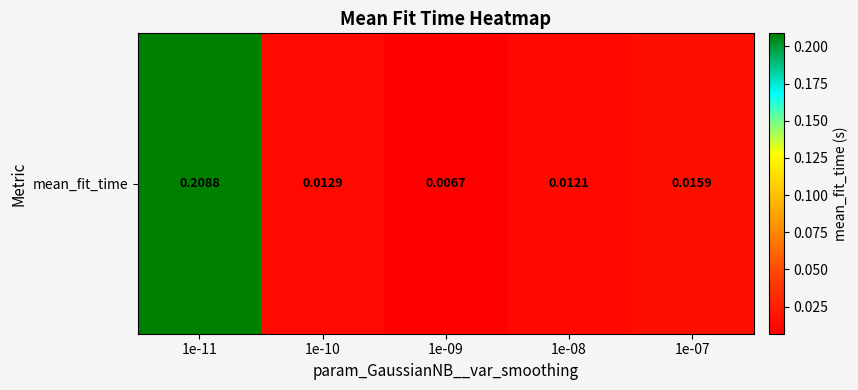

List the labels in order of value, smallest first.

1e-09, 1e-08, 1e-10, 1e-07, 1e-11